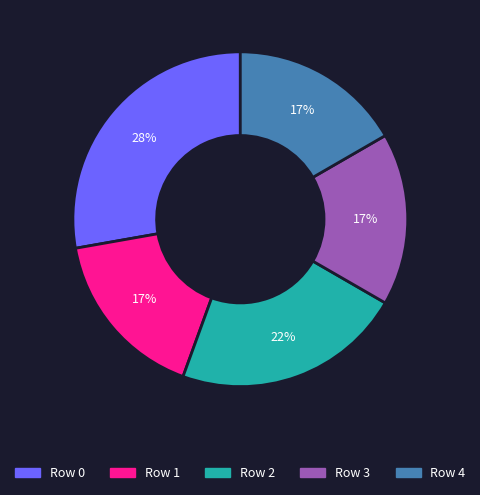

How many slices are in this pie chart?

5